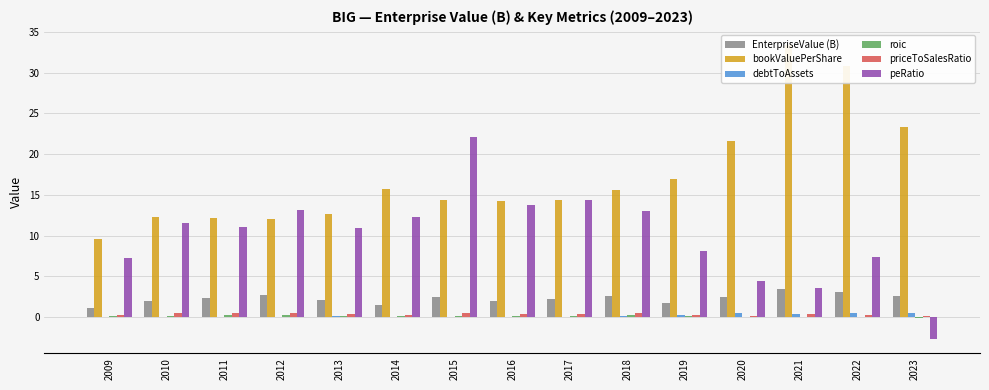

The value of EnterpriseValue (B) at 2017 is 2.3. True or false?

True